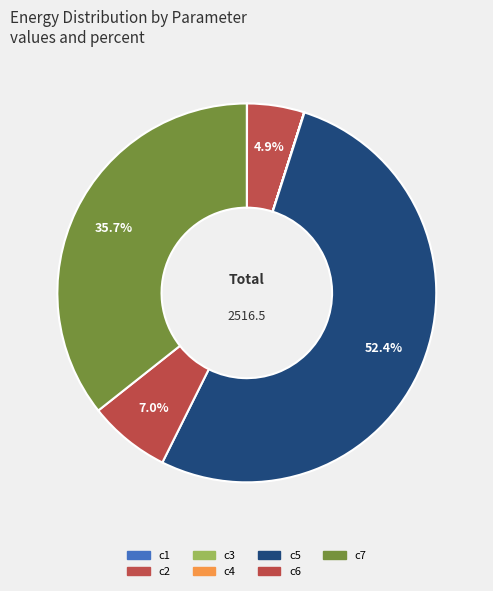

The c6 slice represents 7% of the pie. True or false?

True